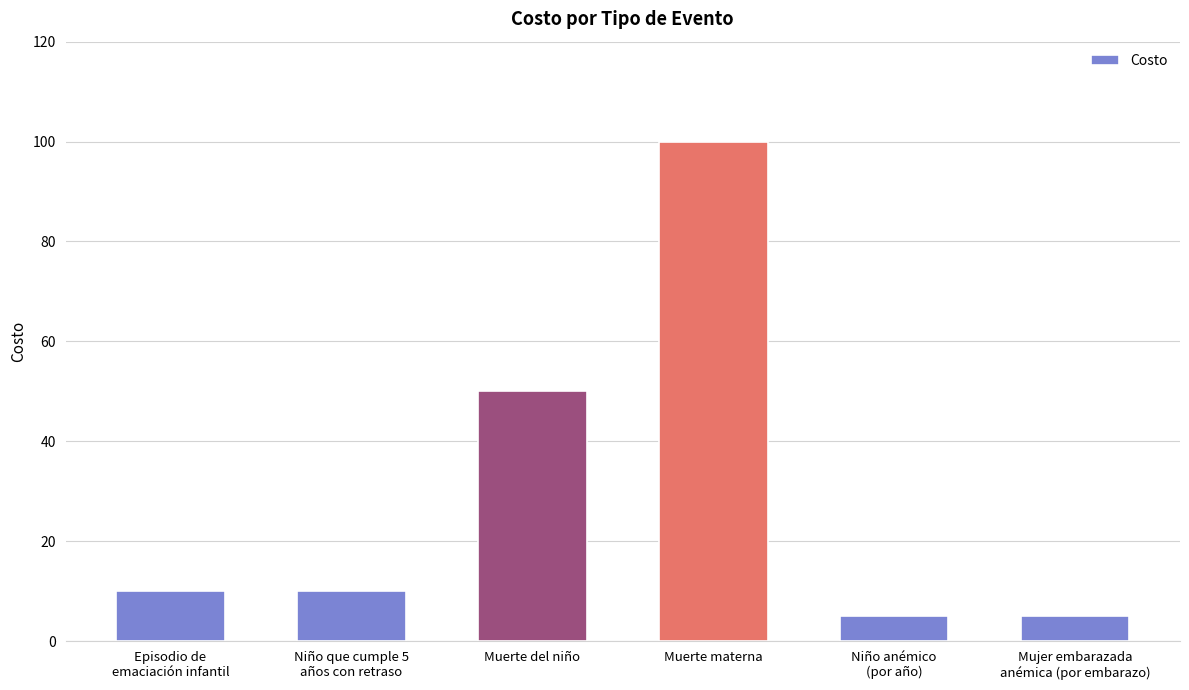

At which category does the chart reach its peak across all series?

Muerte materna